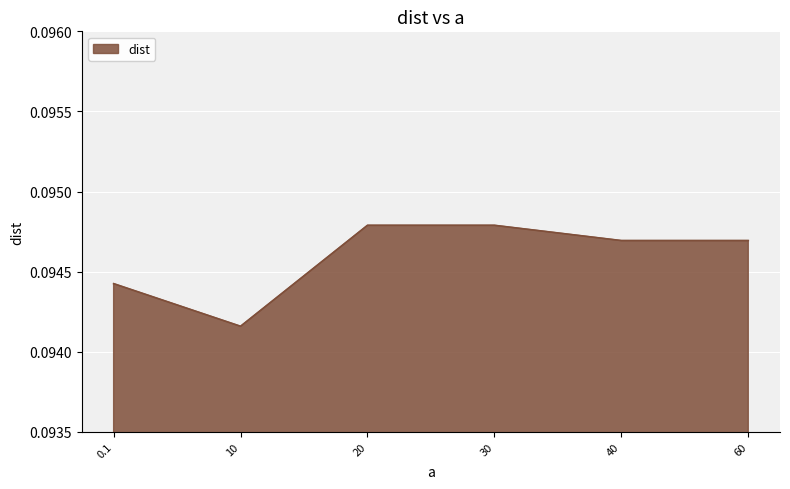

What position from the left is 30?

4